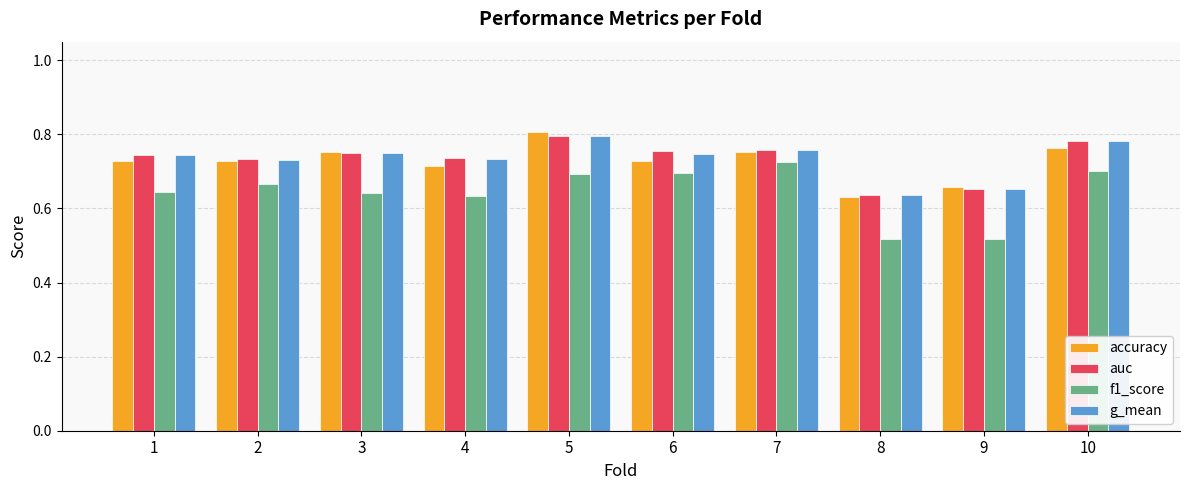

Which series has the widest spread of values?

f1_score